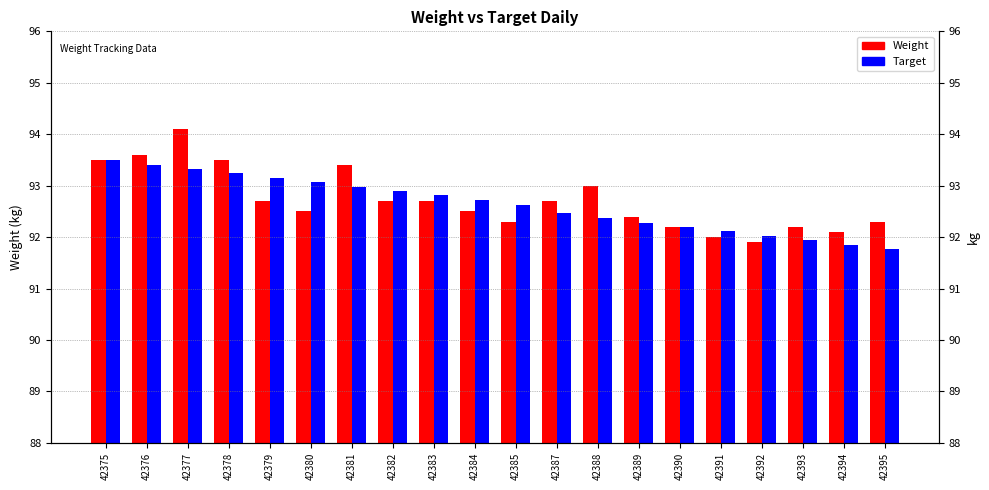

How many data points in Target are above 92?

17